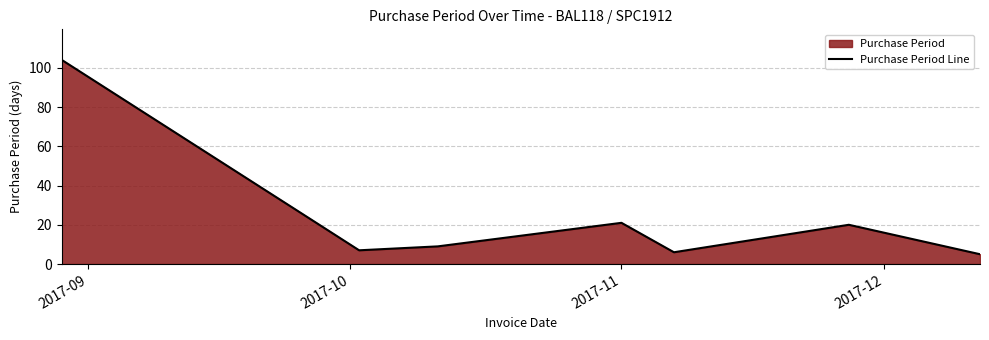

How many values exceed 10?

4